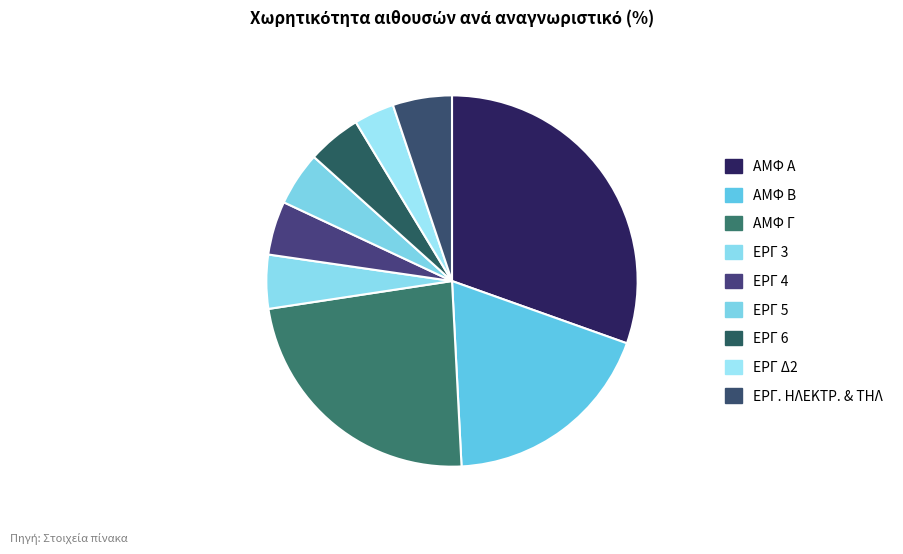

The ΑΜΦ Γ slice represents 23% of the pie. True or false?

True